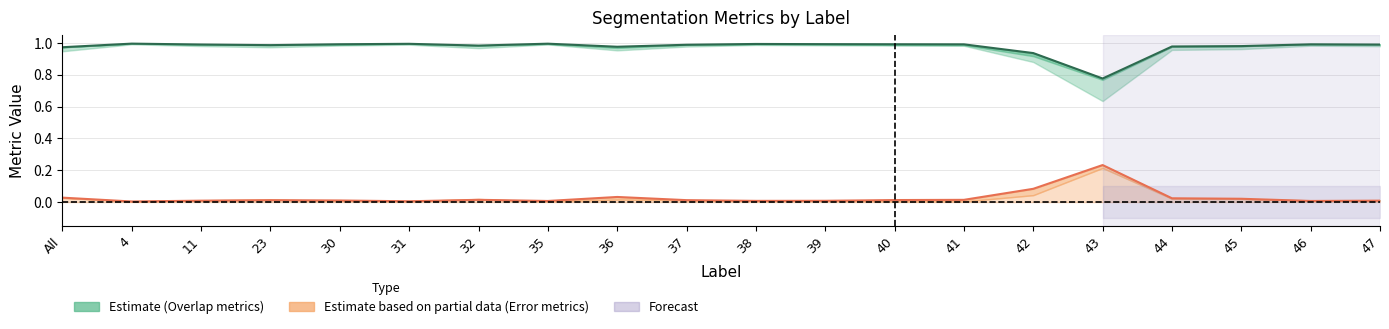

What is the spread (max minus min) of values at 31?

1.0